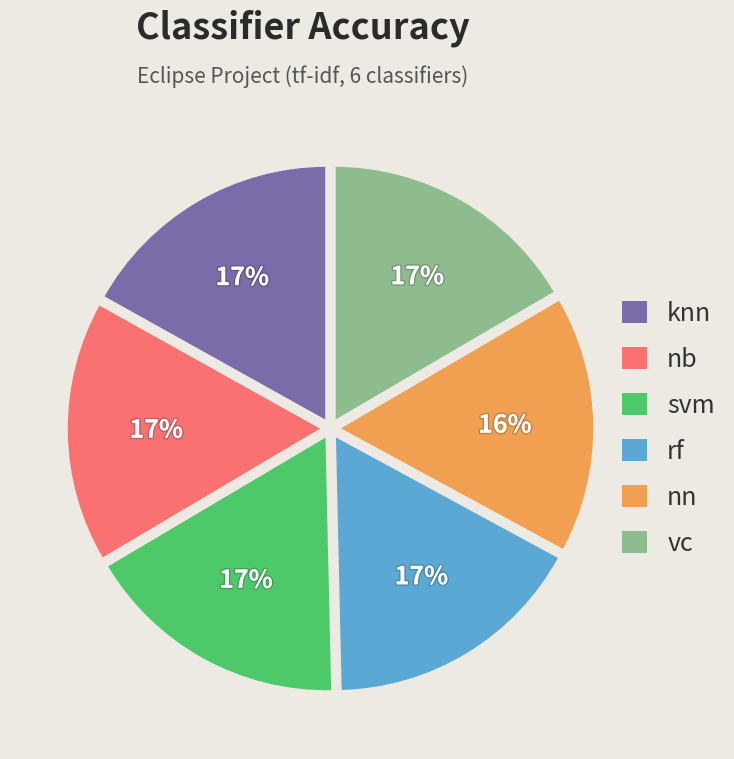

Does svm represent more than half of the total?

No